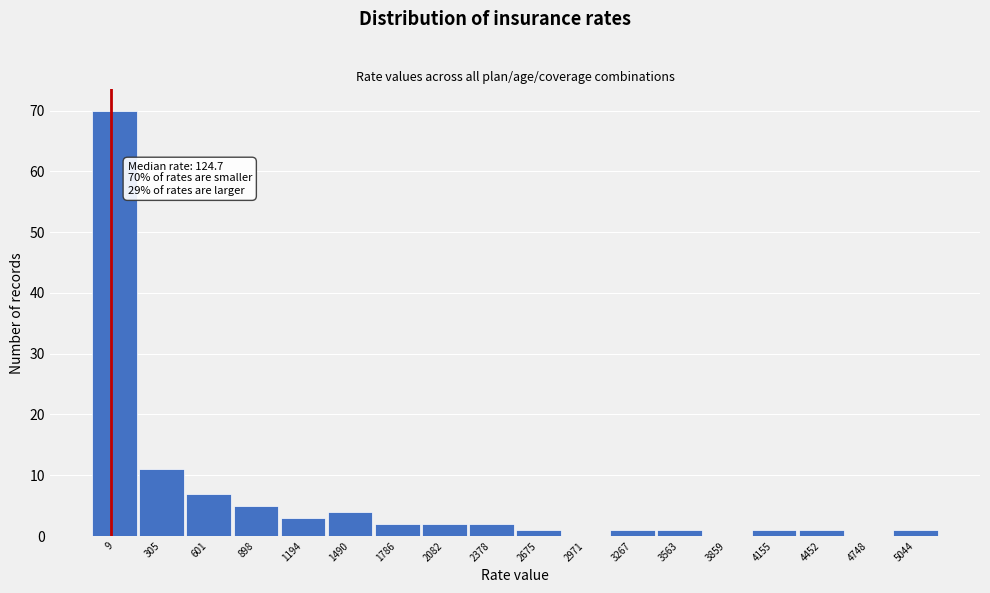

Reading left to right, what are all the values shown in this chart?

9=70	305=11	601=7	898=5	1194=3	1490=4	1786=2	2082=2	2378=2	2675=1	2971=0	3267=1	3563=1	3859=0	4155=1	4452=1	4748=0	5044=1